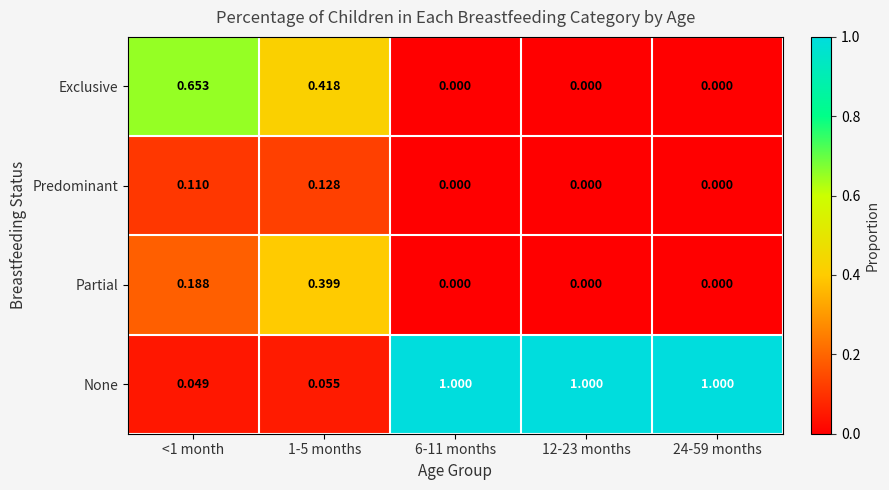

Rank the series by their maximum value, from highest to lowest.

None, Exclusive, Partial, Predominant